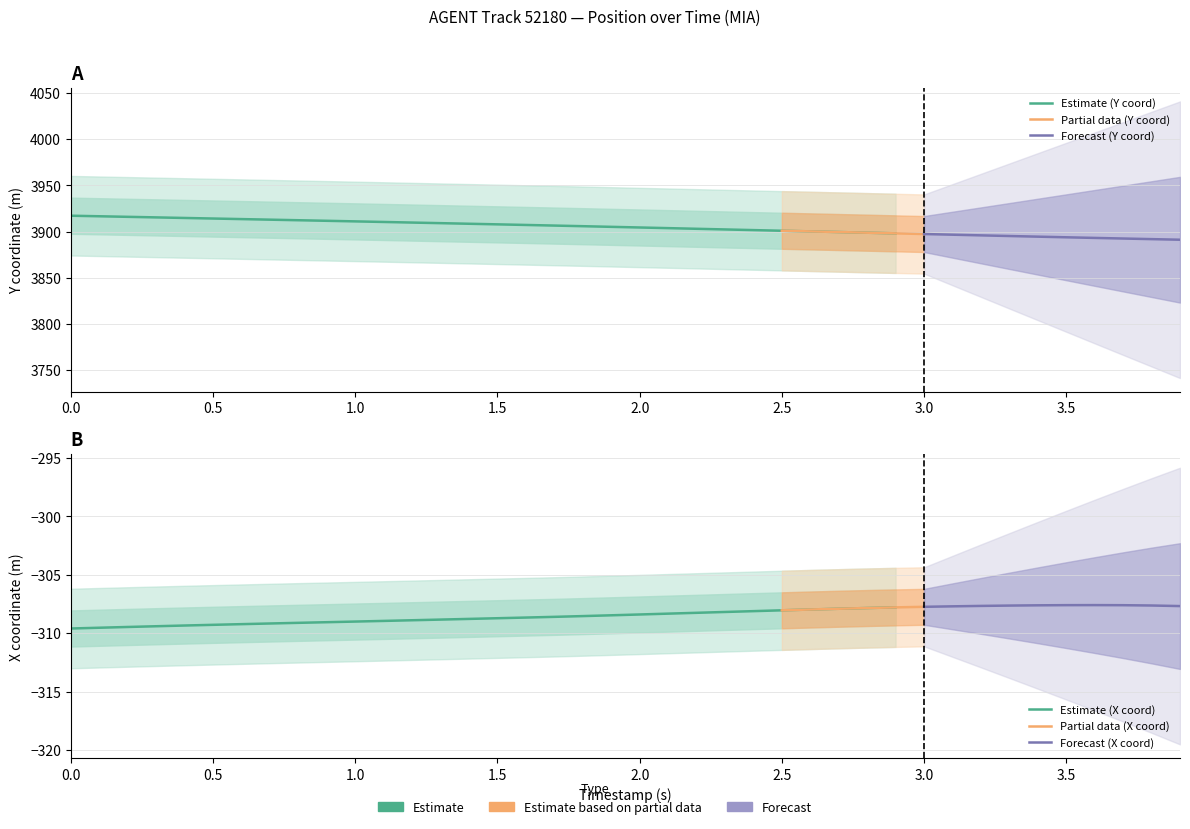

True or false: Y and X cross at least once.

False